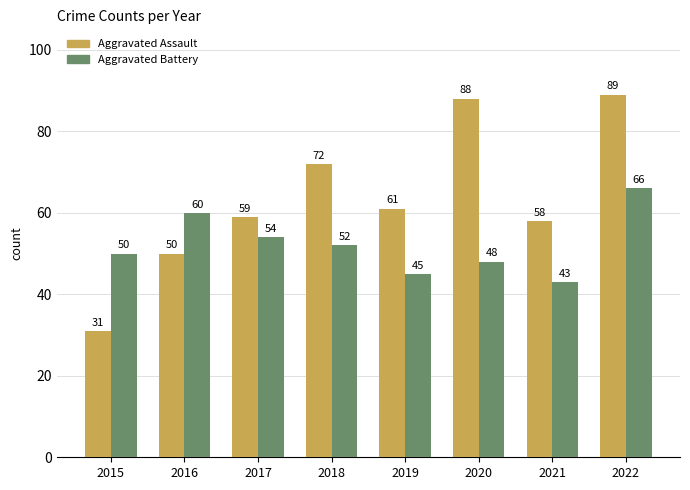

Reading right to left, list all the values displayed in this chart.

Aggravated Assault: 2022=89	2021=58	2020=88	2019=61	2018=72	2017=59	2016=50	2015=31
Aggravated Battery: 2022=66	2021=43	2020=48	2019=45	2018=52	2017=54	2016=60	2015=50